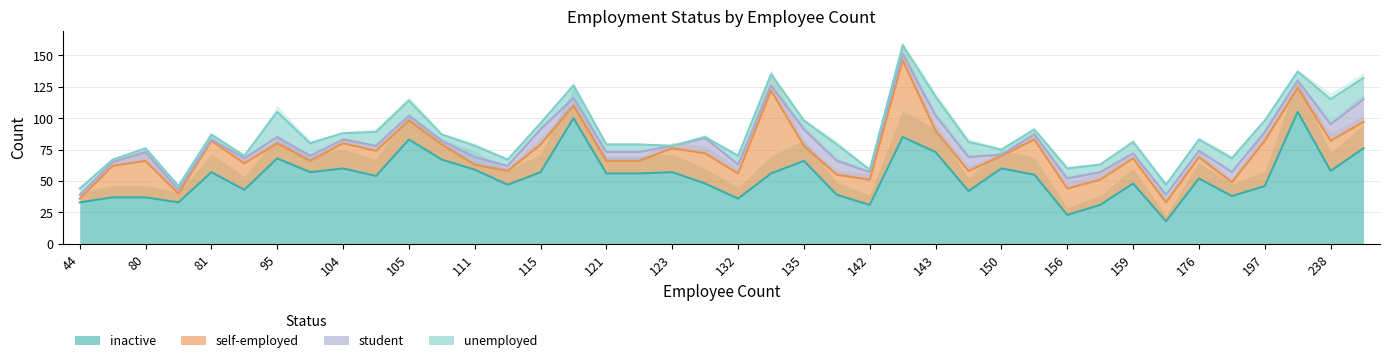

How many times do inactive and self-employed cross each other?

2